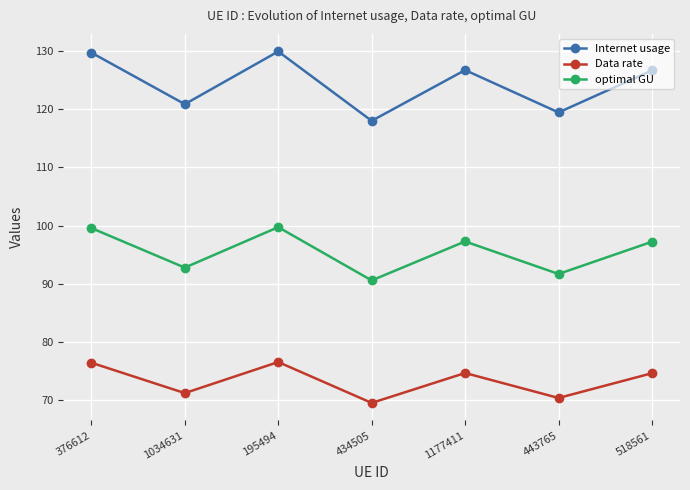

What is the total value across all series at 1034631?

284.9